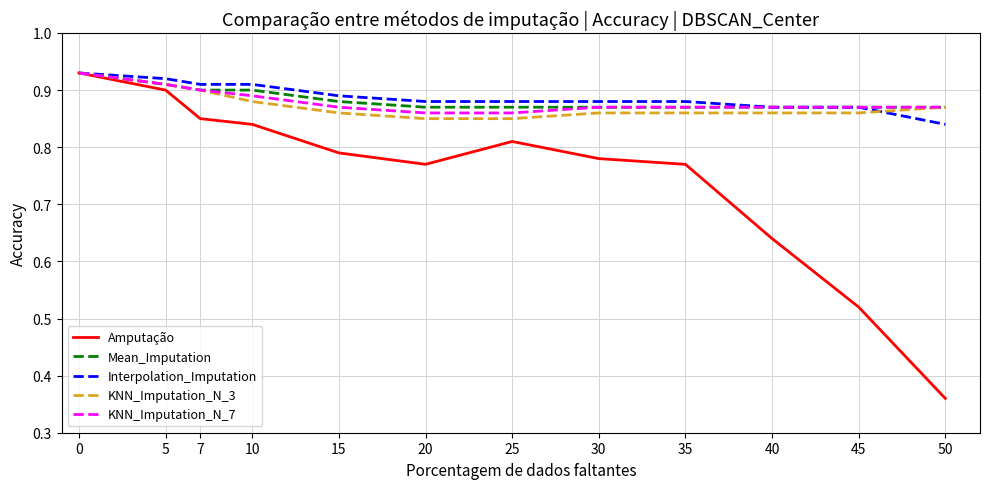

Is it true that Amputação equals 1.7 at 0?

False